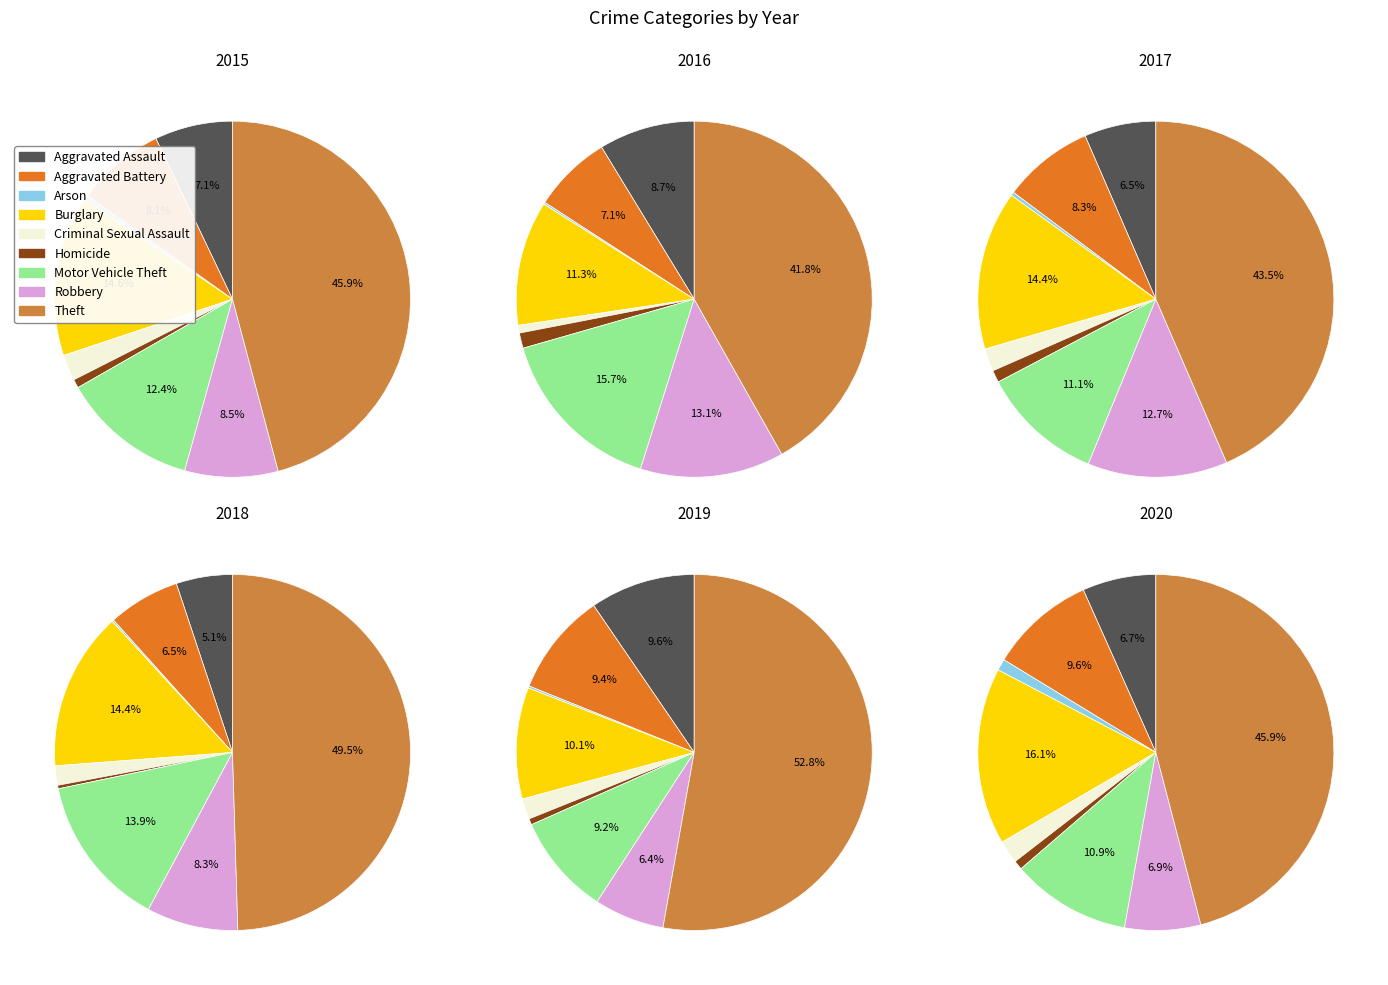

Approximately how many times larger is the value at Criminal Sexual Assault compared to Robbery?

0.1